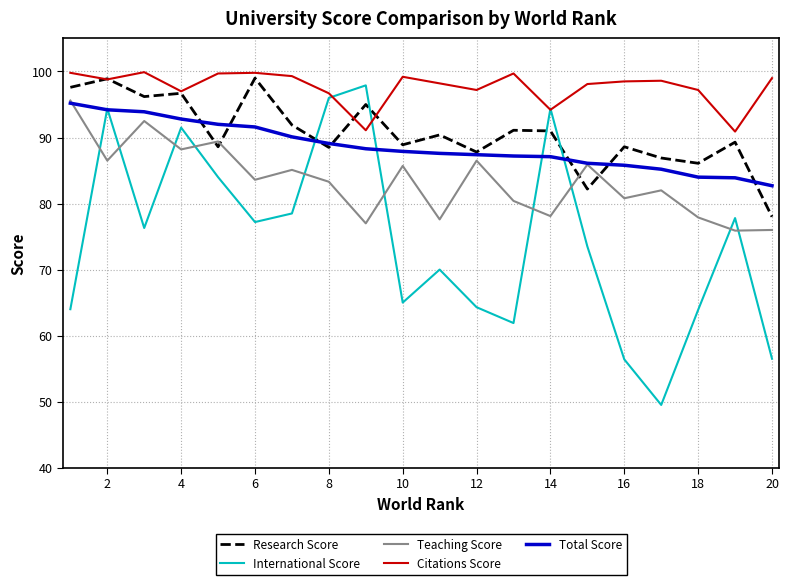

Does the chart have visible grid lines?

Yes